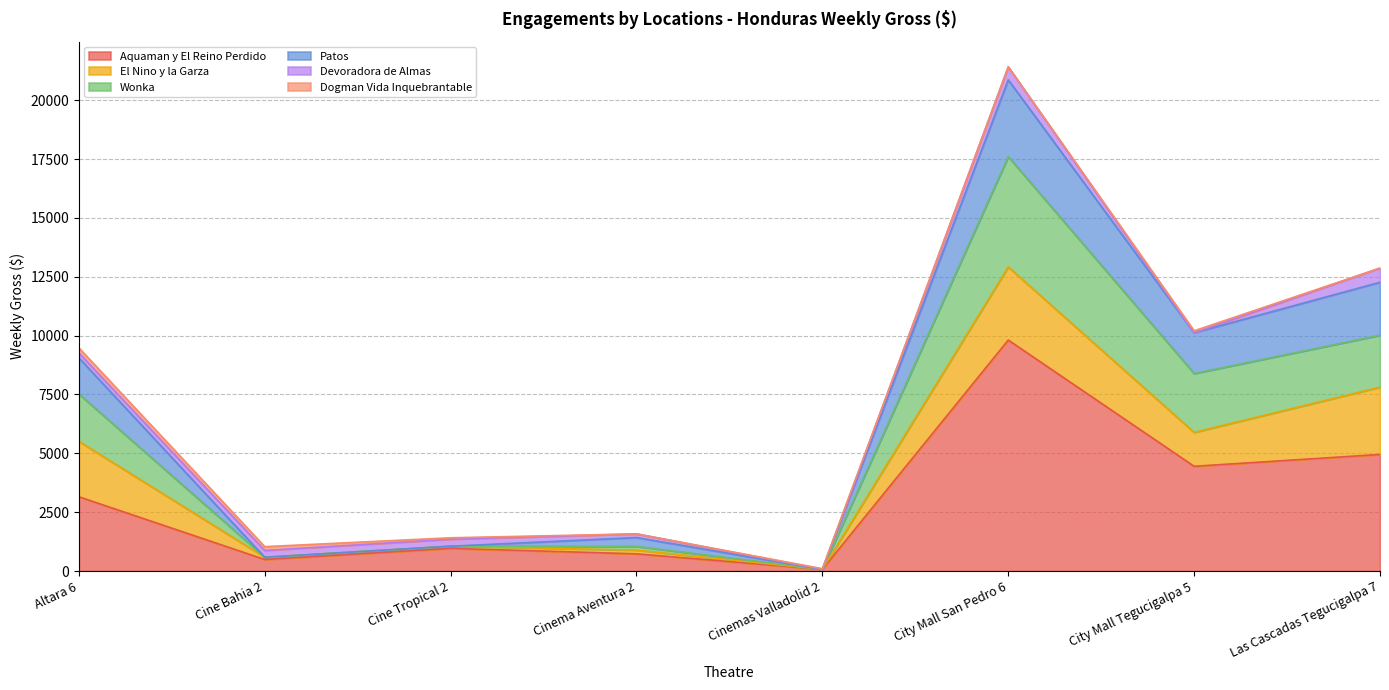

What is the maximum value for Aquaman y El Reino Perdido?

9812.3